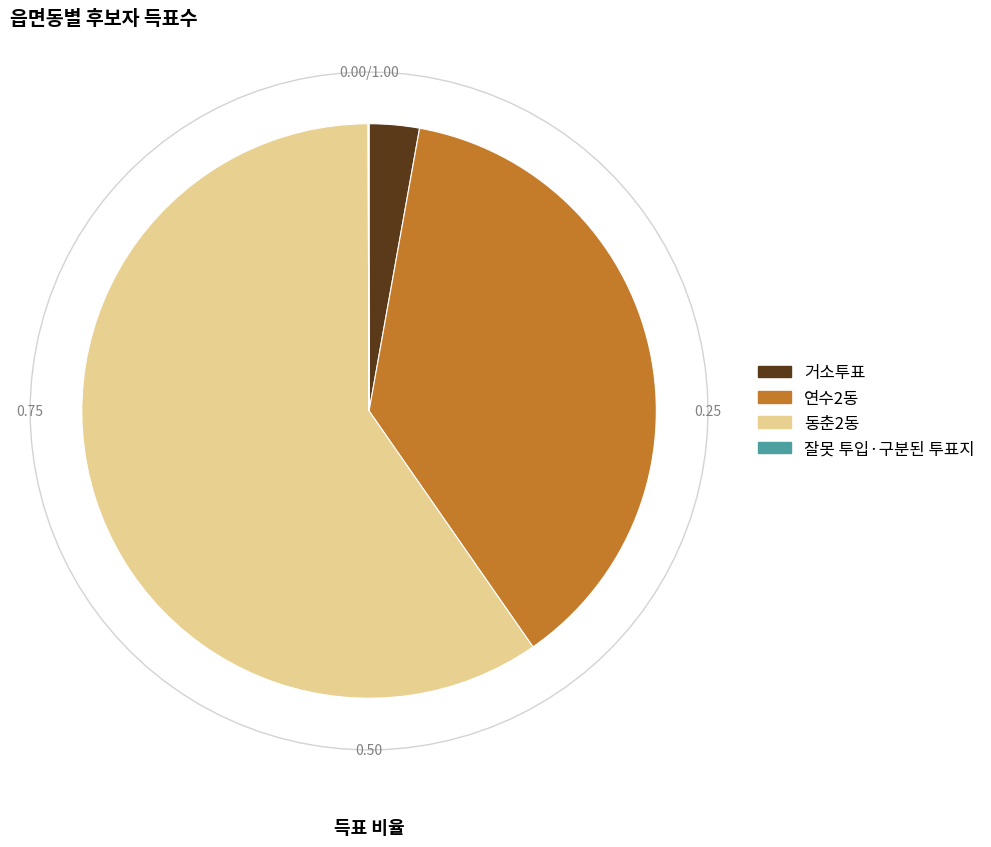

To the nearest percent, what is the average slice percentage?

25%